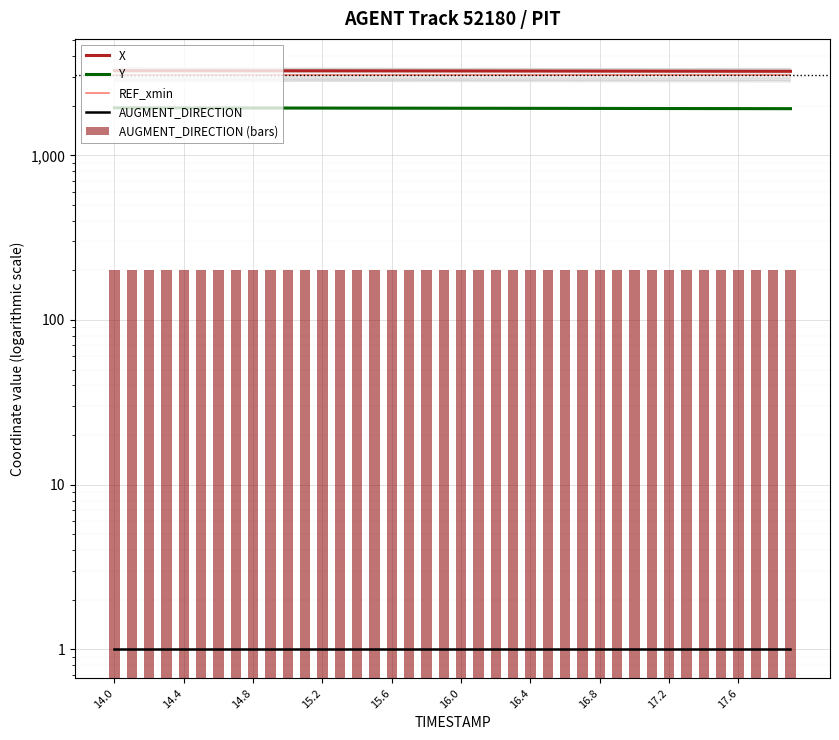

Which series has the largest total across all categories?

X